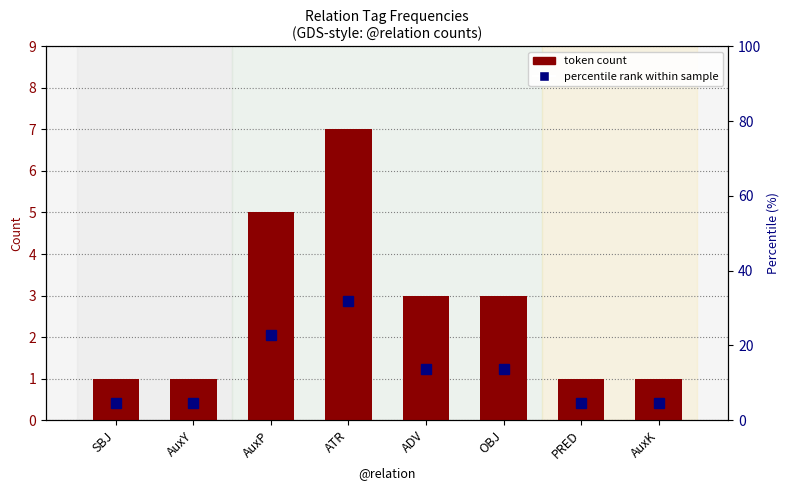

What is the minimum value shown in the chart?

1.0